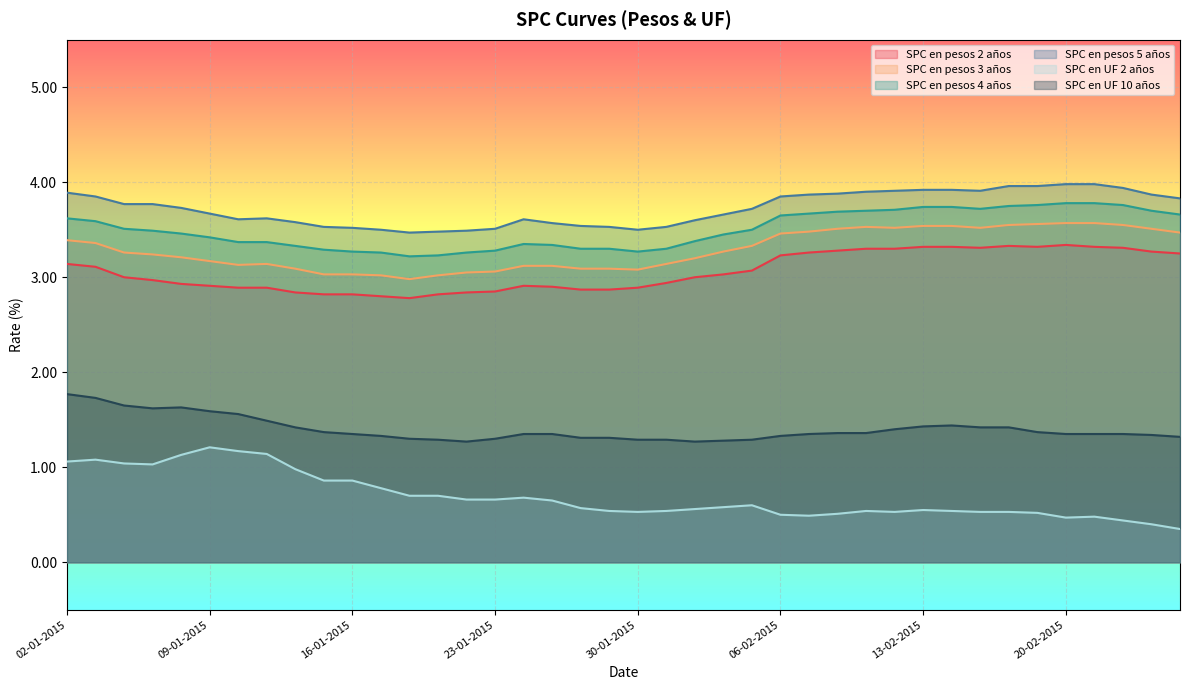

What are all the series names shown in the legend?

SPC en pesos 2 años, SPC en pesos 3 años, SPC en pesos 4 años, SPC en pesos 5 años, SPC en UF 2 años, SPC en UF 10 años